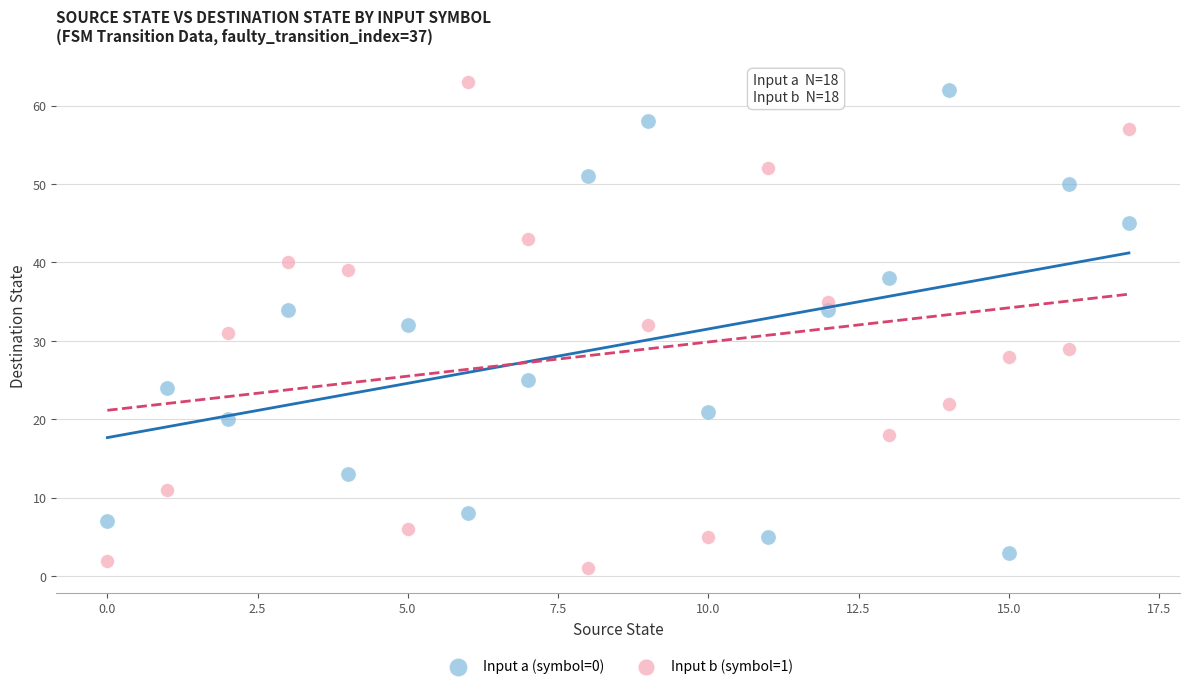

What are all the series names shown in the legend?

Input a (symbol=0), Input b (symbol=1)